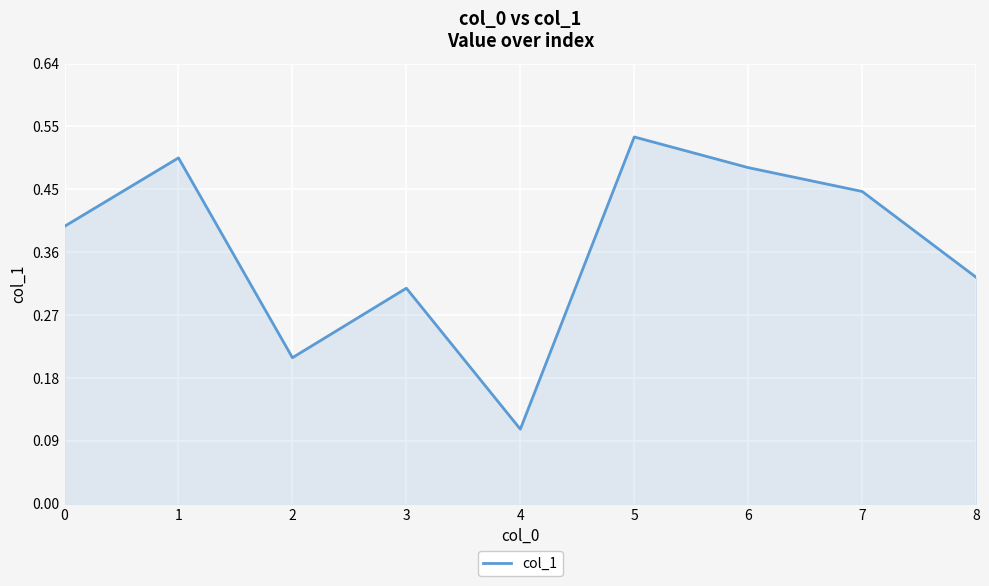

At which label is the value closest to 0?

4